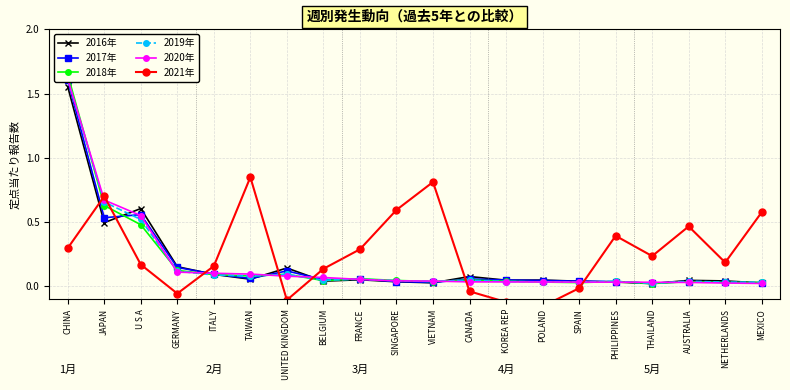

Reading left to right, list all the values displayed in this chart.

2016年: 1.6	0.5	0.6	0.2	0.1	0.1	0.1	0.0	0.1	0.0	0.0	0.1	0.0	0.0	0.0	0.0	0.0	0.0	0.0	0.0
2017年: 1.6	0.5	0.6	0.1	0.1	0.1	0.1	0.1	0.1	0.0	0.0	0.1	0.0	0.0	0.0	0.0	0.0	0.0	0.0	0.0
2018年: 1.6	0.6	0.5	0.1	0.1	0.1	0.1	0.0	0.1	0.0	0.0	0.0	0.0	0.0	0.0	0.0	0.0	0.0	0.0	0.0
2019年: 1.6	0.7	0.5	0.1	0.1	0.1	0.1	0.0	0.1	0.0	0.0	0.0	0.0	0.0	0.0	0.0	0.0	0.0	0.0	0.0
2020年: 1.6	0.7	0.6	0.1	0.1	0.1	0.1	0.1	0.1	0.0	0.0	0.0	0.0	0.0	0.0	0.0	0.0	0.0	0.0	0.0
2021年: 0.3	0.7	0.2	-0.1	0.2	0.8	-0.1	0.1	0.3	0.6	0.8	-0.0	-0.1	-0.2	-0.0	0.4	0.2	0.5	0.2	0.6